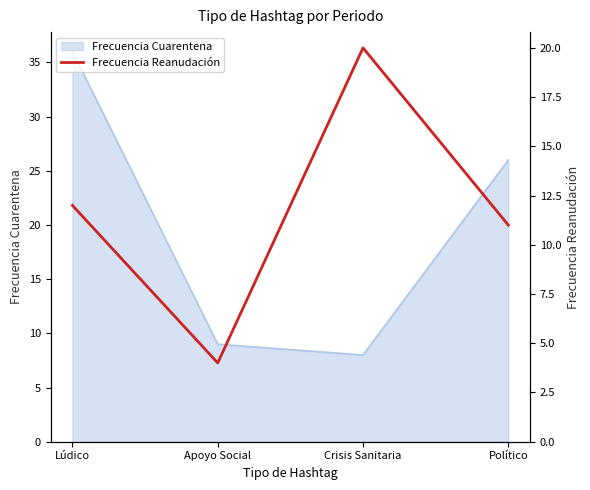

True or false: there are more than 0 points higher than both neighbors.

True